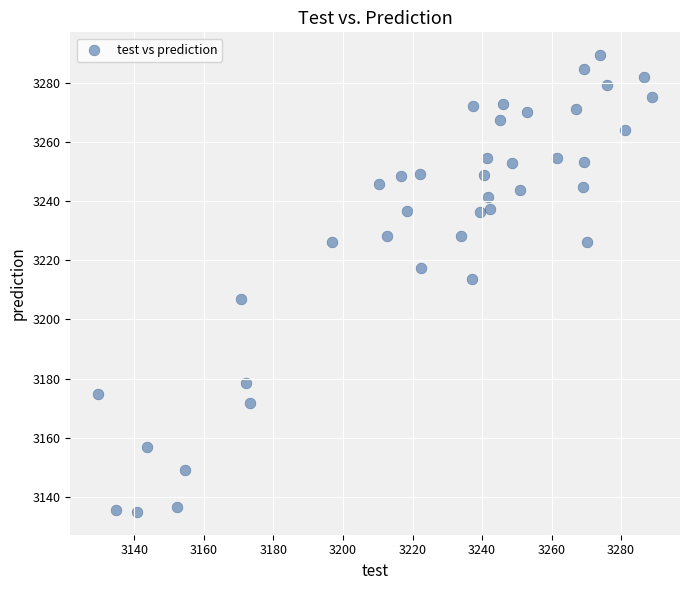

What is the range of Y values (max minus min)?

154.2